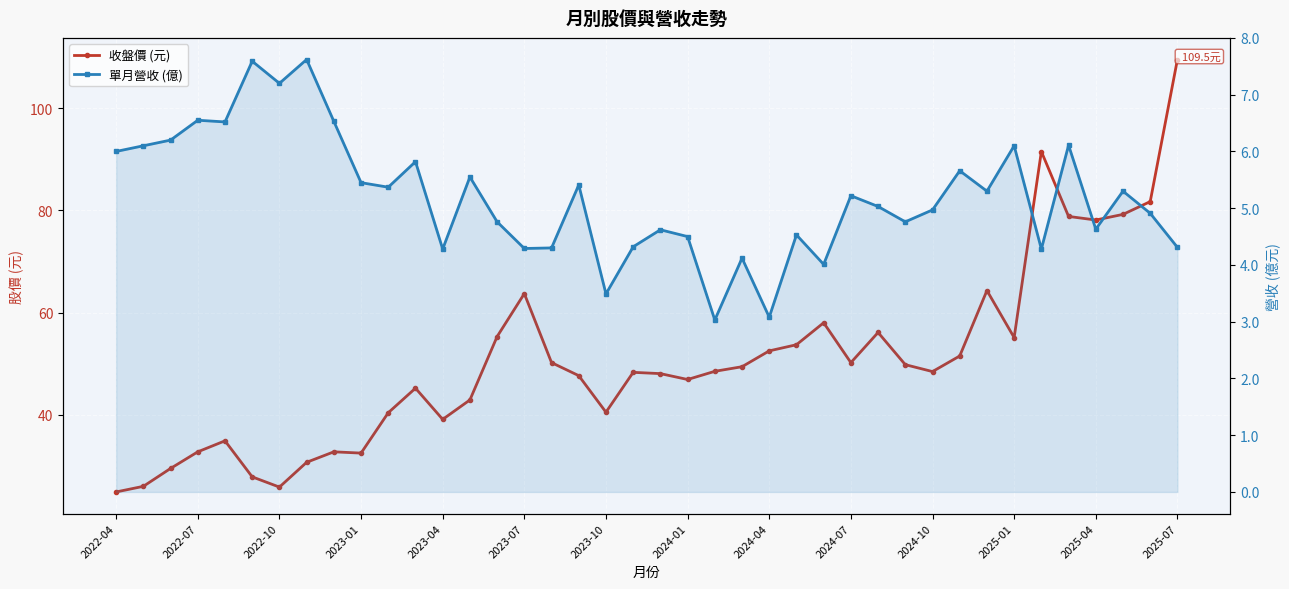

How many values in the 收盤價 (元) series exceed 48?

23